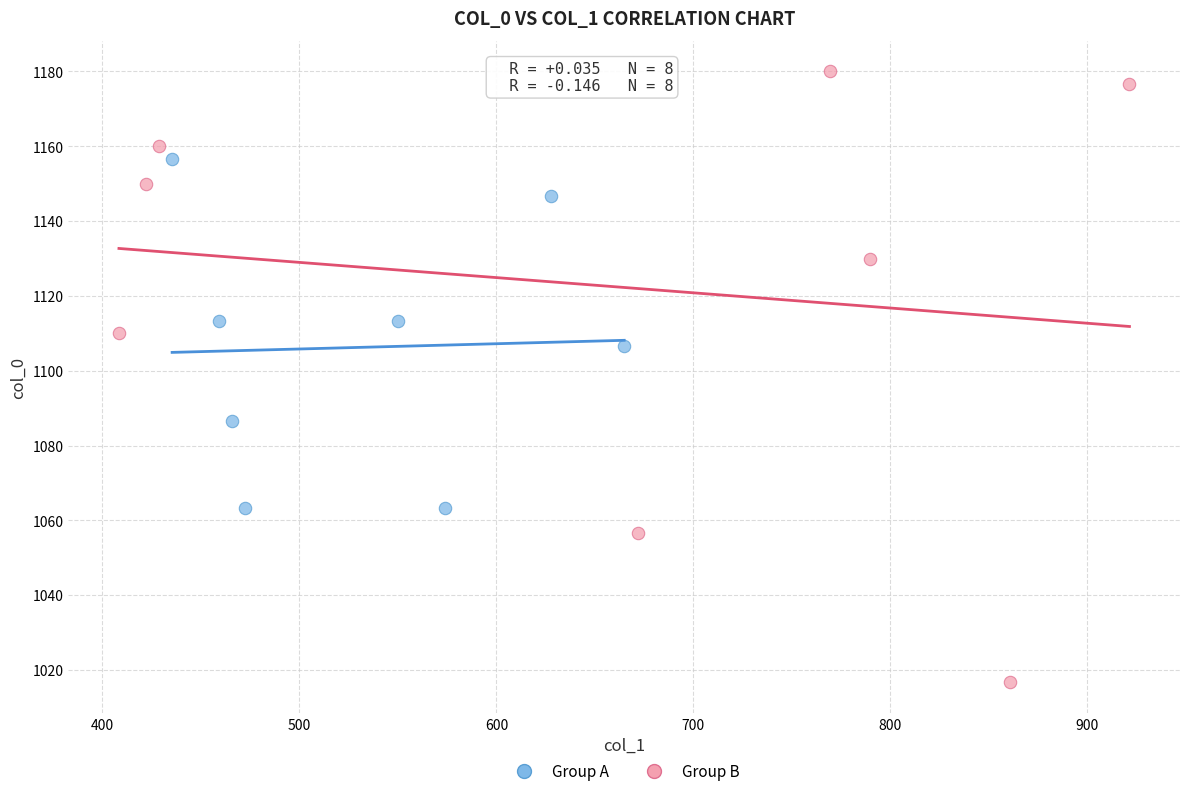

Which series has the largest Y range (max minus min)?

Group B